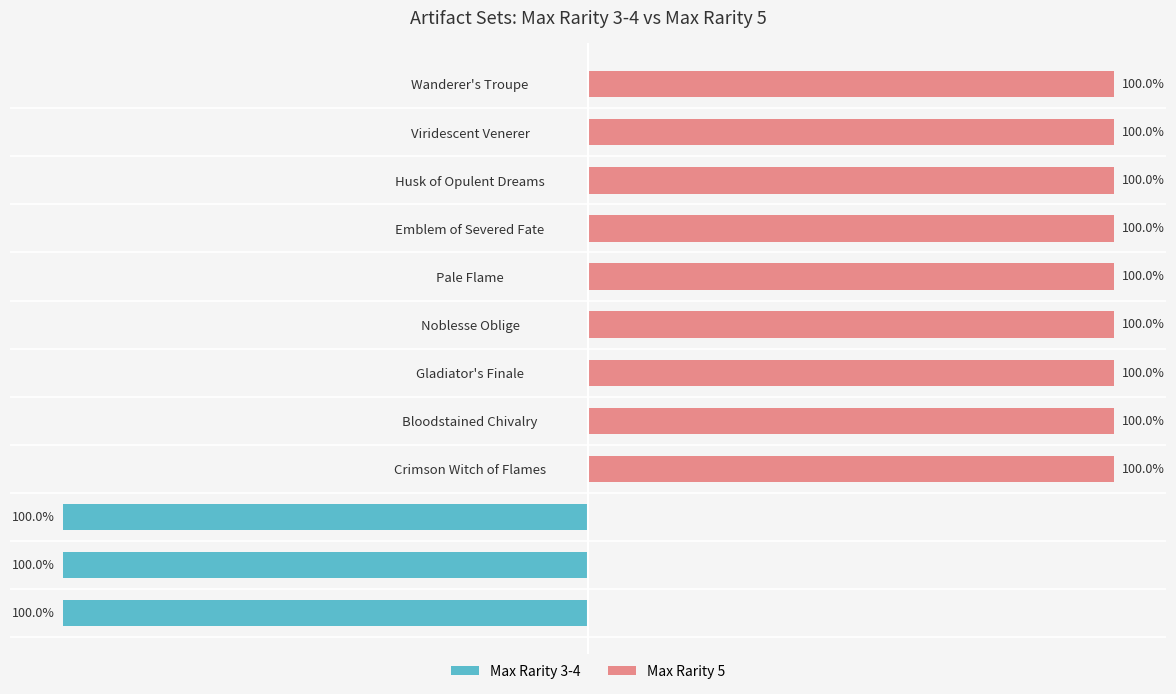

How many values in Max Rarity 5 are above zero?

9